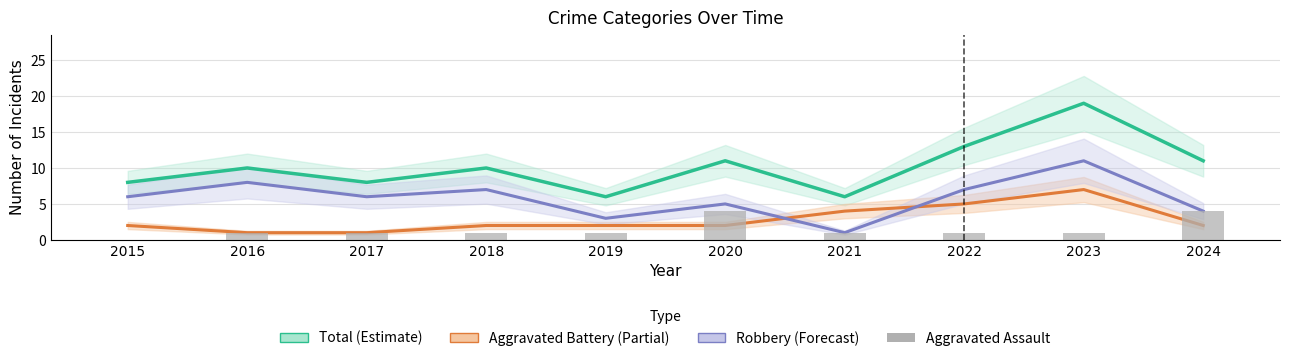

Rank the categories by Robbery (Forecast) value from highest to lowest.

2023, 2016, 2018, 2022, 2015, 2017, 2020, 2024, 2019, 2021